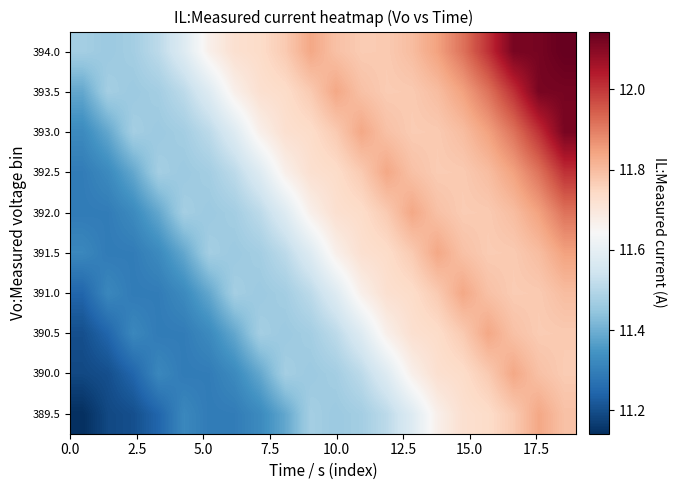

Reading left to right, transcribe all the data shown in this chart.

389.5: 11.1	11.2	11.2	11.2	11.3	11.3	11.3	11.3	11.4	11.5	11.5	11.5	11.5	11.6	11.7	11.7	11.7	11.8	11.8	11.8
390.0: 11.2	11.2	11.2	11.3	11.3	11.3	11.3	11.4	11.5	11.5	11.5	11.5	11.6	11.7	11.7	11.7	11.8	11.8	11.8	11.8
390.5: 11.2	11.2	11.3	11.3	11.3	11.3	11.4	11.5	11.5	11.5	11.5	11.6	11.7	11.7	11.7	11.8	11.8	11.8	11.8	11.8
391.0: 11.2	11.3	11.3	11.3	11.3	11.4	11.5	11.5	11.5	11.5	11.6	11.7	11.7	11.7	11.8	11.8	11.8	11.8	11.8	11.8
391.5: 11.3	11.3	11.3	11.3	11.4	11.5	11.5	11.5	11.5	11.6	11.7	11.7	11.7	11.8	11.8	11.8	11.8	11.8	11.8	11.8
392.0: 11.3	11.3	11.3	11.4	11.5	11.5	11.5	11.5	11.6	11.7	11.7	11.7	11.8	11.8	11.8	11.8	11.8	11.8	11.8	11.9
392.5: 11.3	11.3	11.4	11.5	11.5	11.5	11.5	11.6	11.7	11.7	11.7	11.8	11.8	11.8	11.8	11.8	11.8	11.8	11.9	12.0
393.0: 11.3	11.4	11.5	11.5	11.5	11.5	11.6	11.7	11.7	11.7	11.8	11.8	11.8	11.8	11.8	11.8	11.8	11.9	12.0	12.1
393.5: 11.4	11.5	11.5	11.5	11.5	11.6	11.7	11.7	11.7	11.8	11.8	11.8	11.8	11.8	11.8	11.8	11.9	12.0	12.1	12.1
394.0: 11.5	11.5	11.5	11.5	11.6	11.7	11.7	11.7	11.8	11.8	11.8	11.8	11.8	11.8	11.8	11.9	12.0	12.1	12.1	12.1